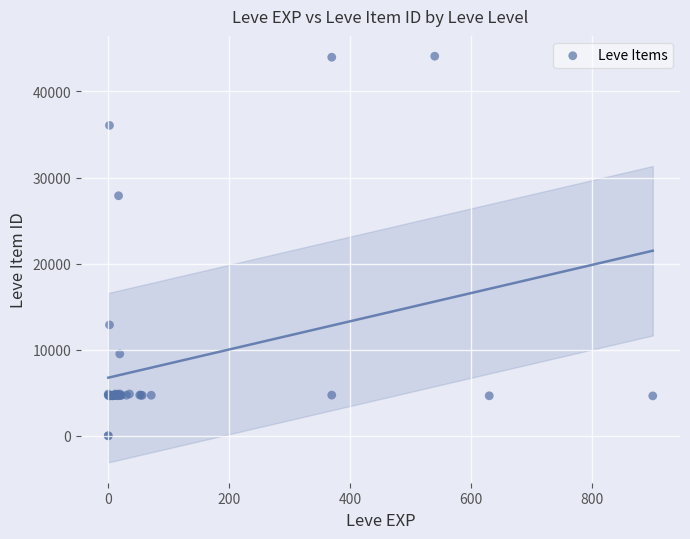

What Y value in the scatter plot is closest to 22048?

27884